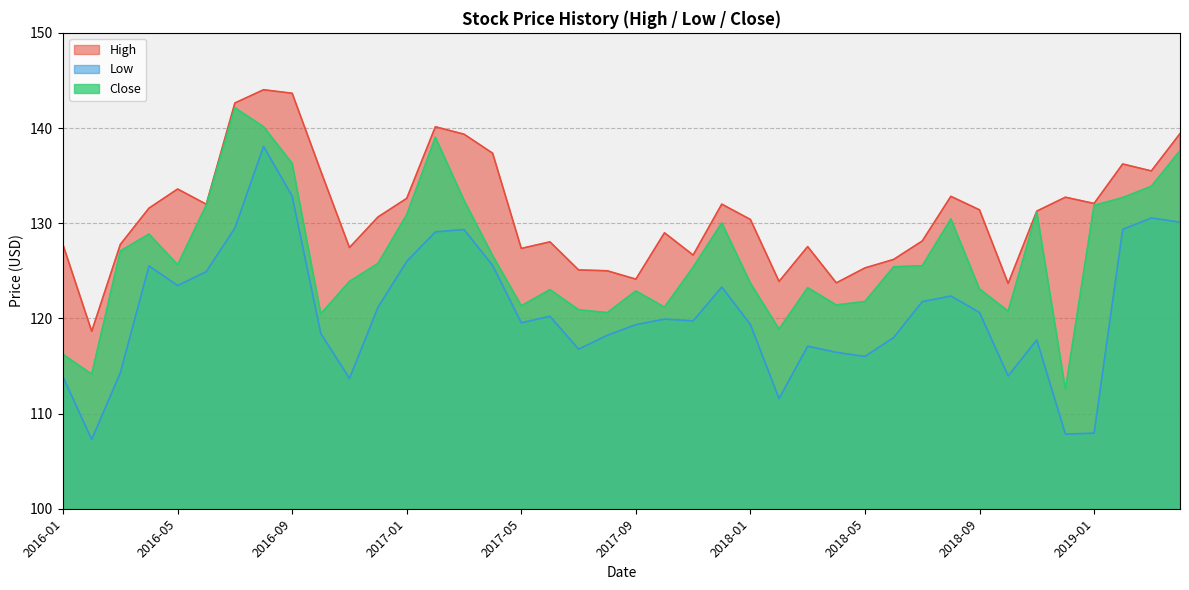

What is the approximate value of Low at 2018-05?

116.0